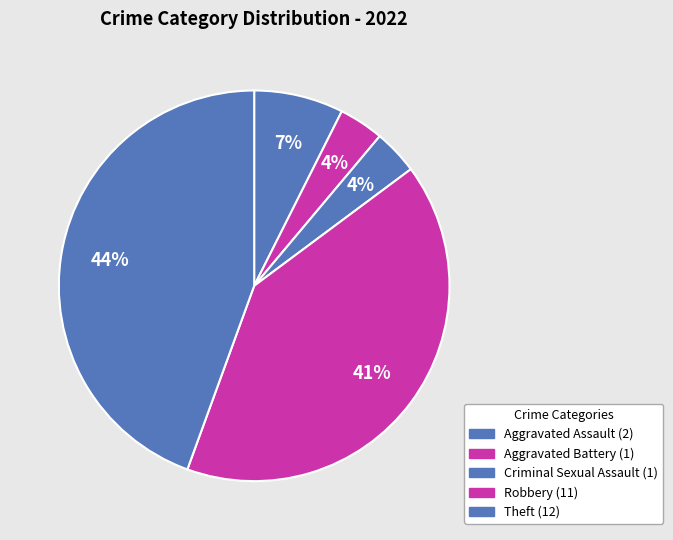

How many segments does this pie chart have?

5